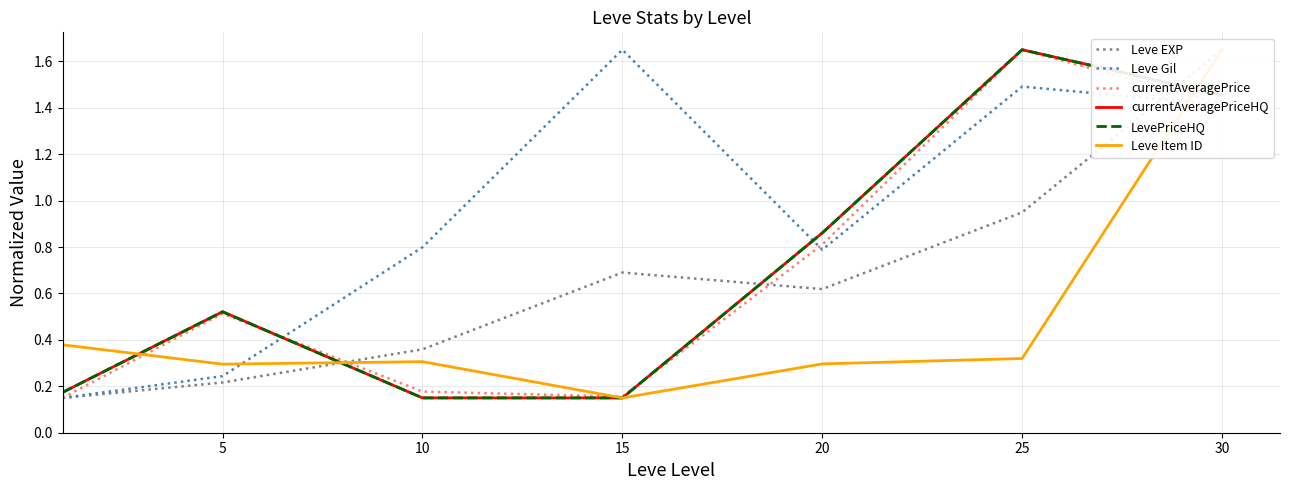

True or false: Leve Gil has a value of 1.6 at 15.

True